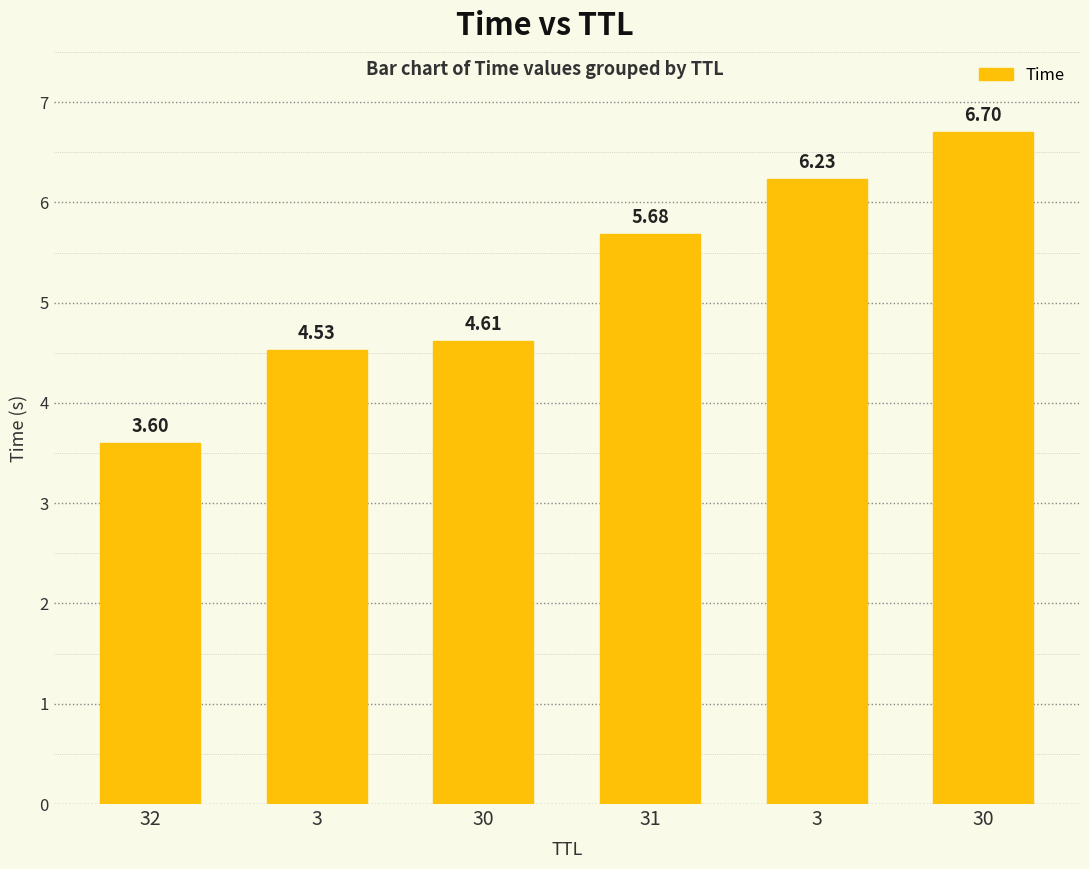

Are the bars horizontal?

No